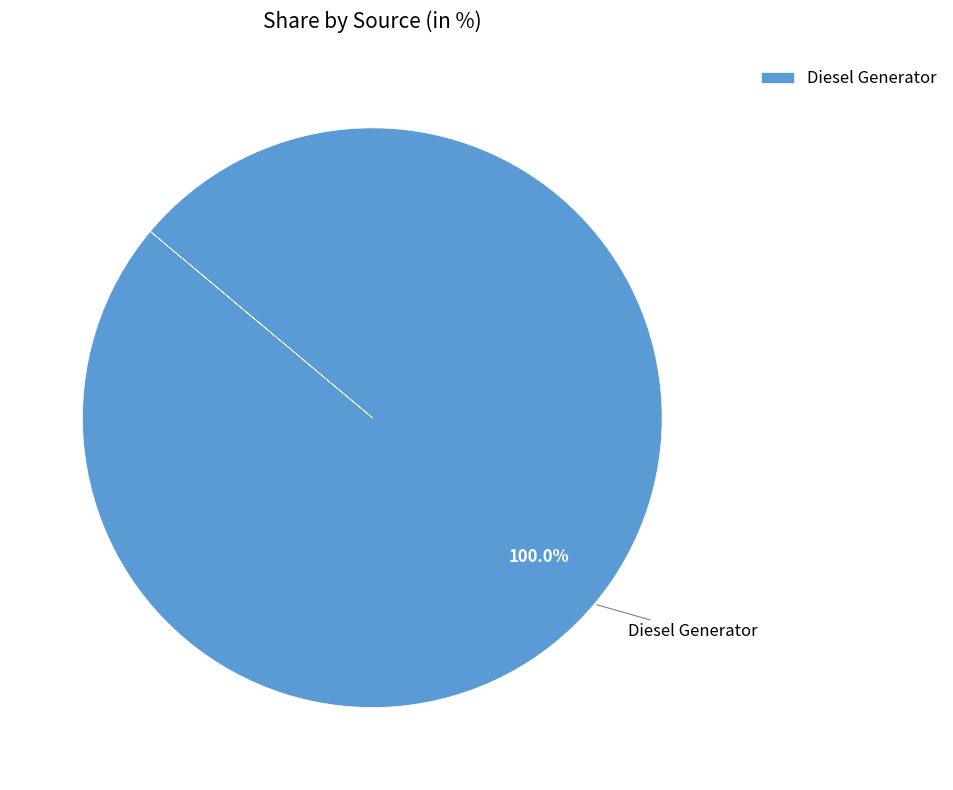

Does Diesel Generator account for over 50% of the chart?

Yes